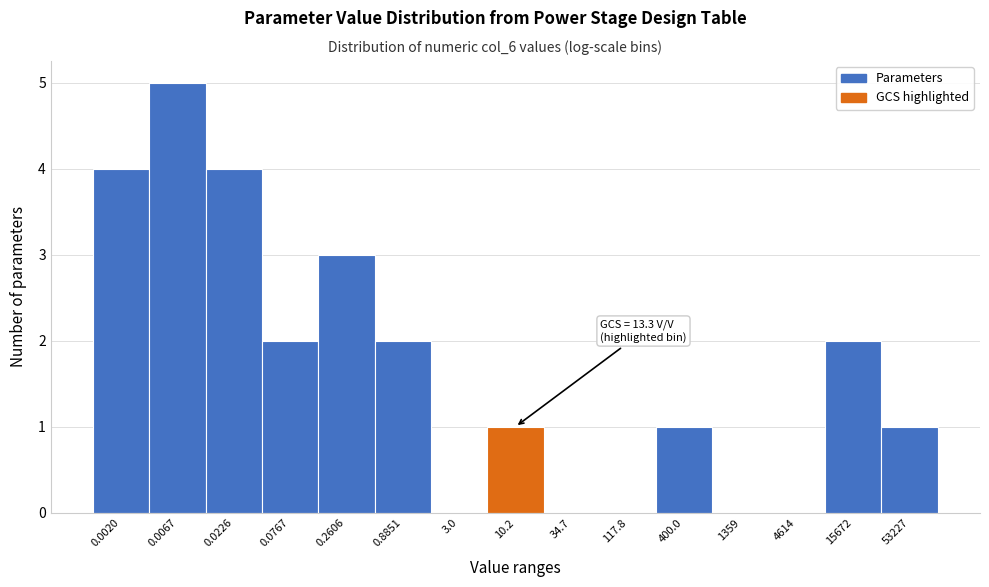

Reading left to right, what are all the values shown in this chart?

0.0020=4	0.0067=5	0.0226=4	0.0767=2	0.2606=3	0.8851=2	3.0=0	10.2=1	34.7=0	117.8=0	400.0=1	1359=0	4614=0	15672=2	53227=1